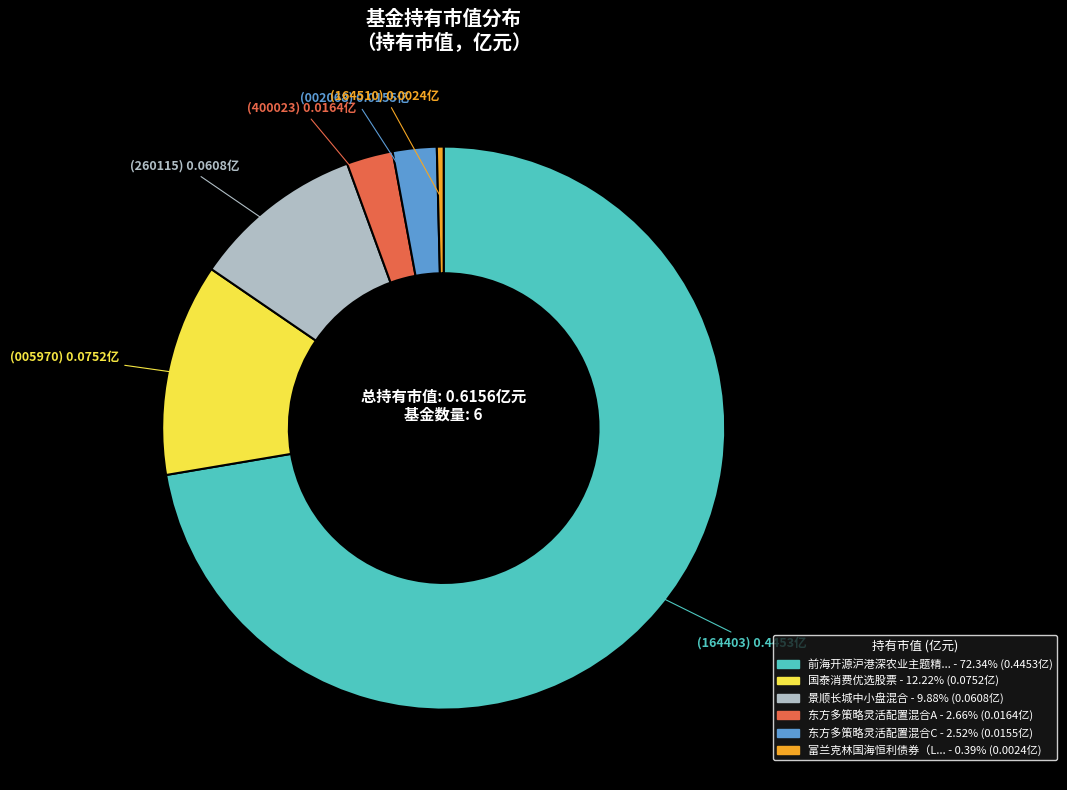

Is there a majority slice in this chart?

Yes